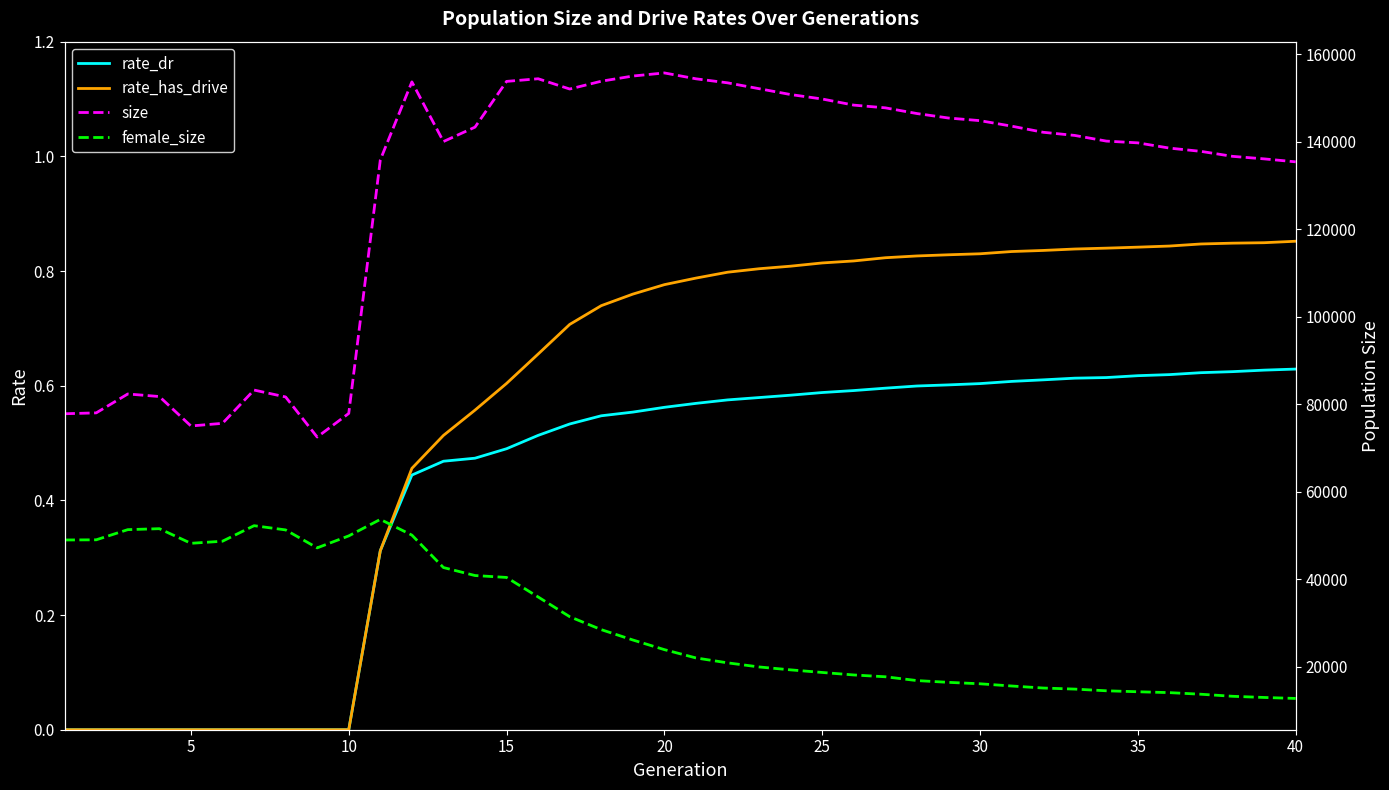

True or false: rate_has_drive has a value of 0.8 at 35.

True